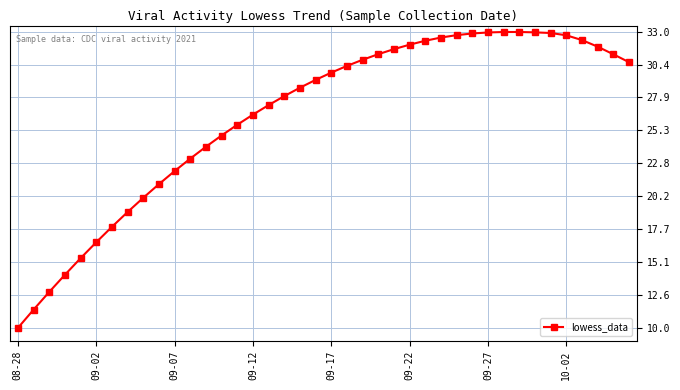

What is the minimum value shown in the chart?

10.0